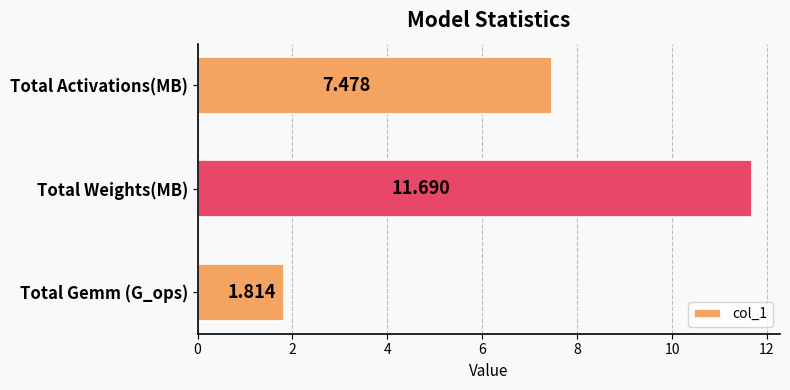

How many categories are shown in the chart?

3